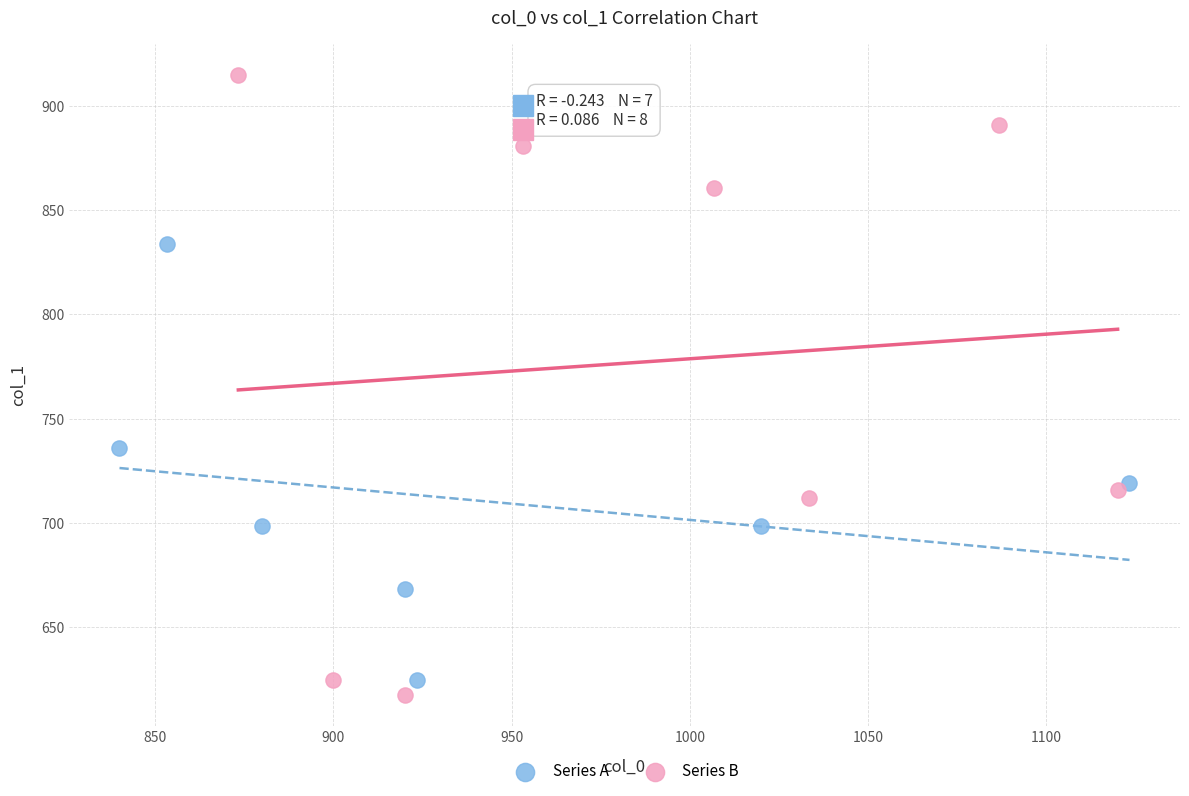

Which series has the largest Y range (max minus min)?

Series B